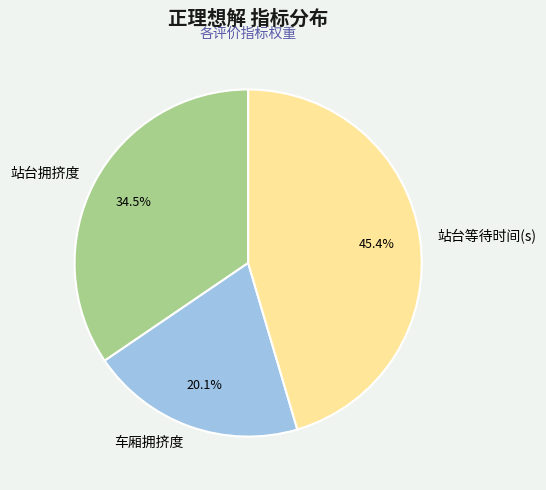

The 车厢拥挤度 slice represents 20% of the pie. True or false?

True